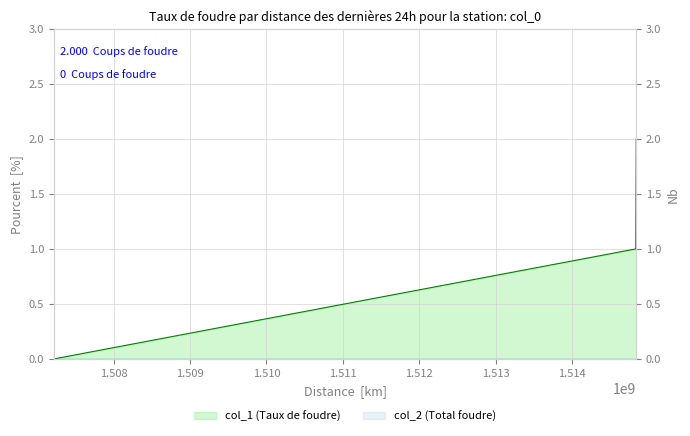

Rank the categories by value from lowest to highest.

1507218738, 1514831166, 1514837865